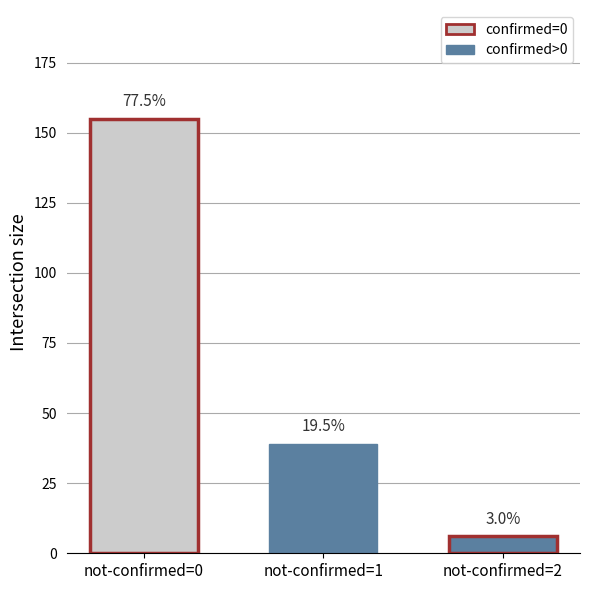

What is the minimum value shown in the chart?

6